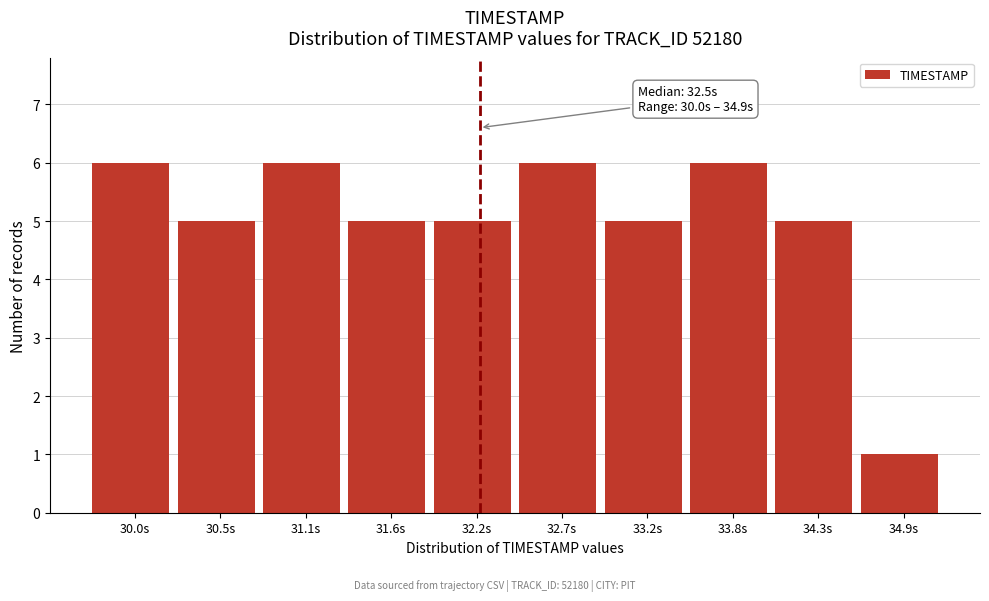

Reading right to left, transcribe all the data shown in this chart.

1	5	6	5	6	5	5	6	5	6